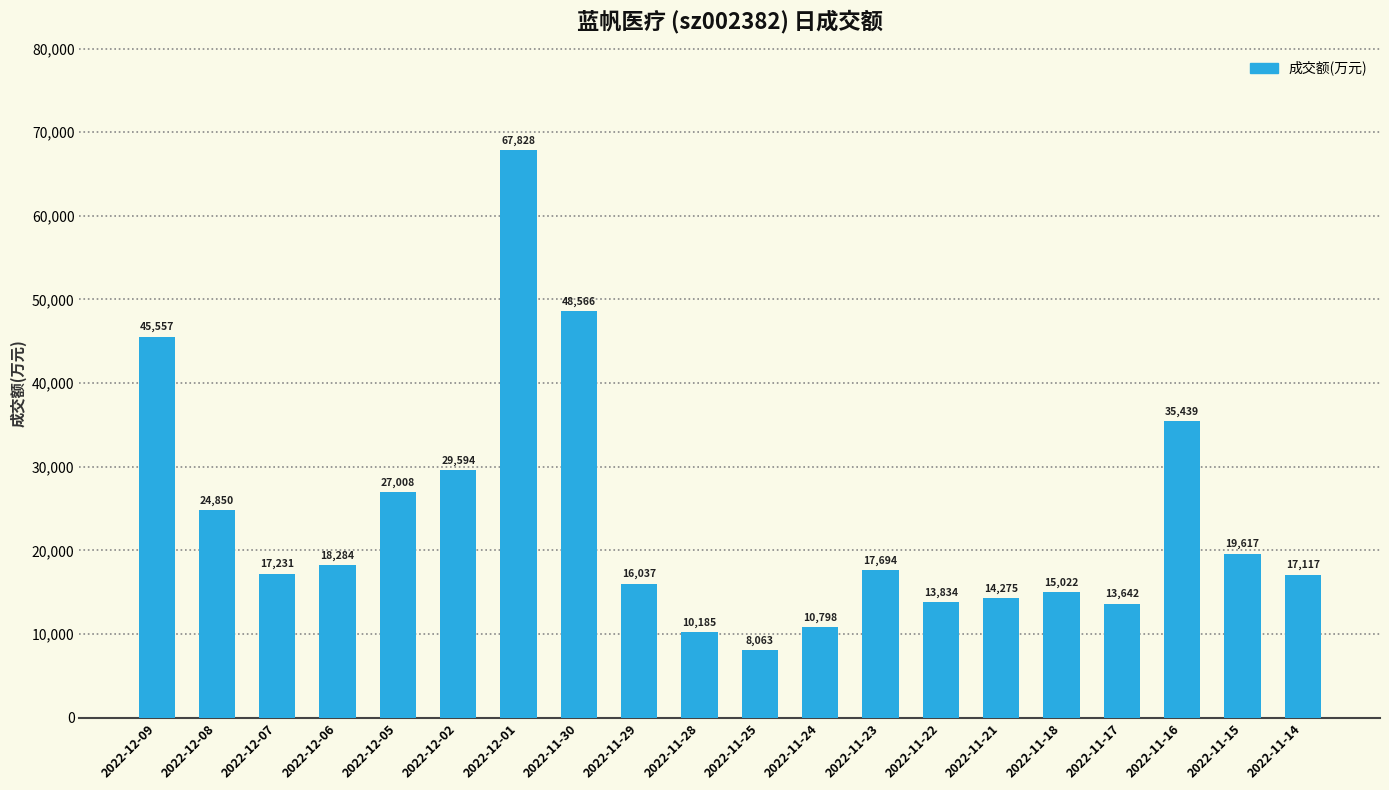

What is the ratio of the value at 2022-11-21 to the value at 2022-12-09?

0.3